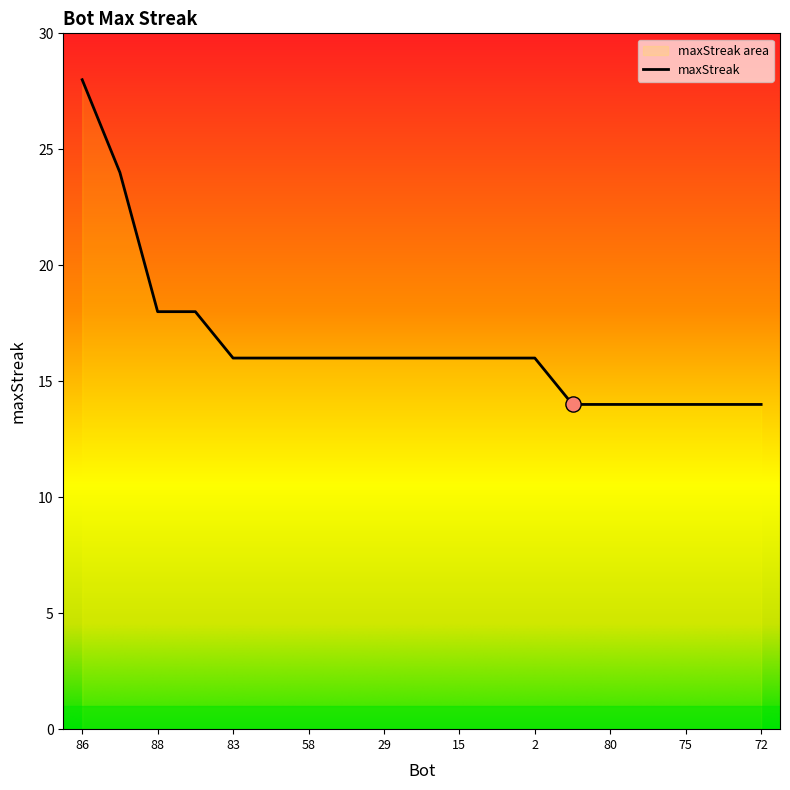

What is the change in value from 39 to 83?

-8